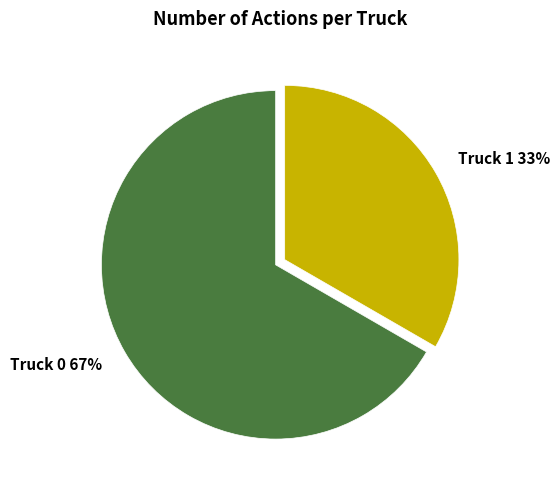

What percentage is the Truck 0 slice, to the nearest percent?

67%